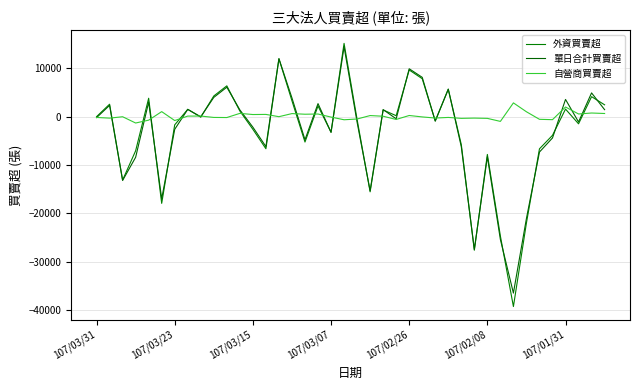

Reading left to right, list all the values displayed in this chart.

外資買賣超: -30	2538	-13119	-7071	3769	-17921	-1722	1479	-126	4236	6327	1133	-2642	-6656	11917	3243	-5267	2177	-3227	15089	-601	-15540	1355	165	9602	7800	-913	5629	-5805	-27591	-7827	-24659	-39210	-21967	-6666	-3883	1530	-1508	4095	2414
單日合計買賣超: -233	2300	-13195	-8413	2965	-16985	-2644	1471	-60	3943	6045	1368	-2200	-6207	11930	3825	-4795	2662	-3278	14396	-1163	-15320	1426	-475	9850	8082	-950	5643	-6244	-27412	-8312	-25375	-36433	-21038	-7333	-4426	3523	-1129	4869	1413
自營商買賣超: -196	-336	-47	-1342	-752	1008	-833	87	94	-190	-213	646	408	433	-36	602	471	514	-119	-671	-515	196	56	-608	209	-84	-318	-190	-382	-329	-385	-1009	2812	978	-580	-653	1963	520	722	622